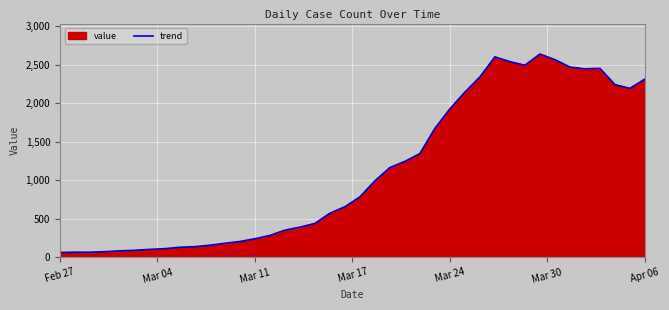

What is the maximum value shown in the chart?

2640